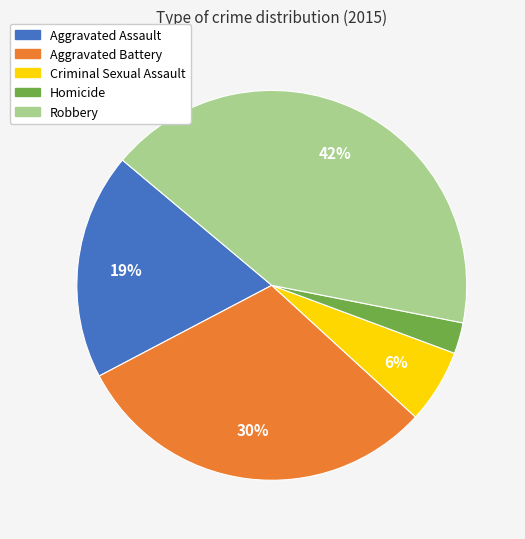

To the nearest percent, what is the average slice percentage?

20%